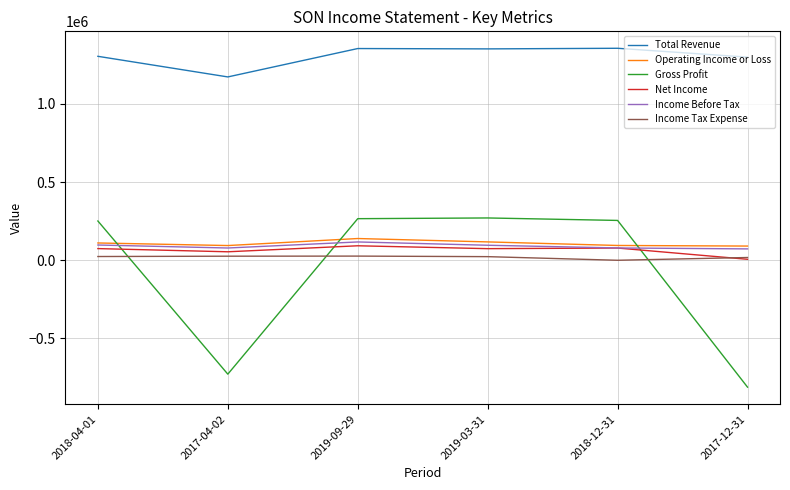

Which series has the largest range (max minus min)?

Gross Profit